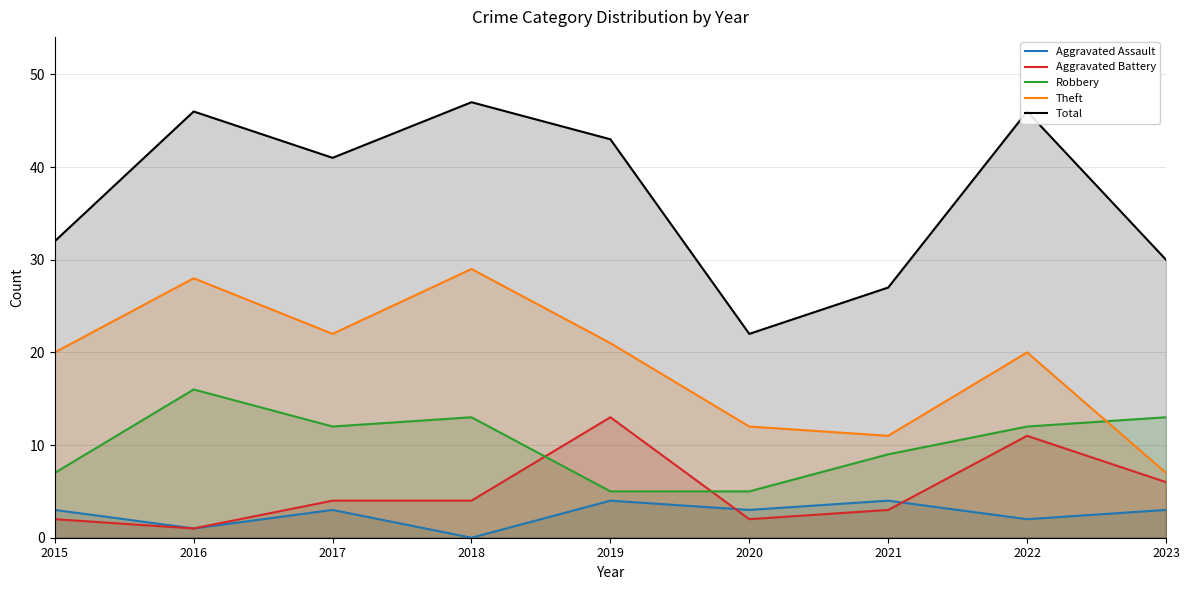

Which series has the widest spread of values?

Total